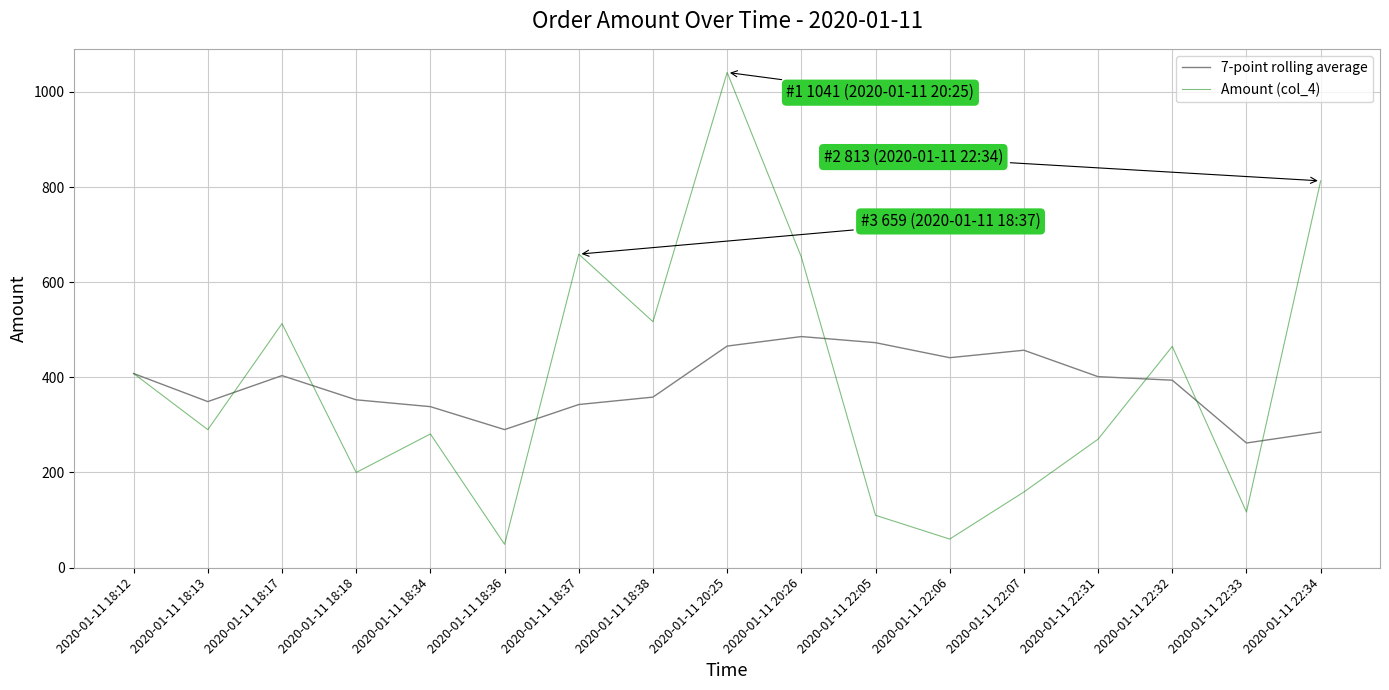

Which category has the highest value in the Amount (col_4) series?

2020-01-11 20:25